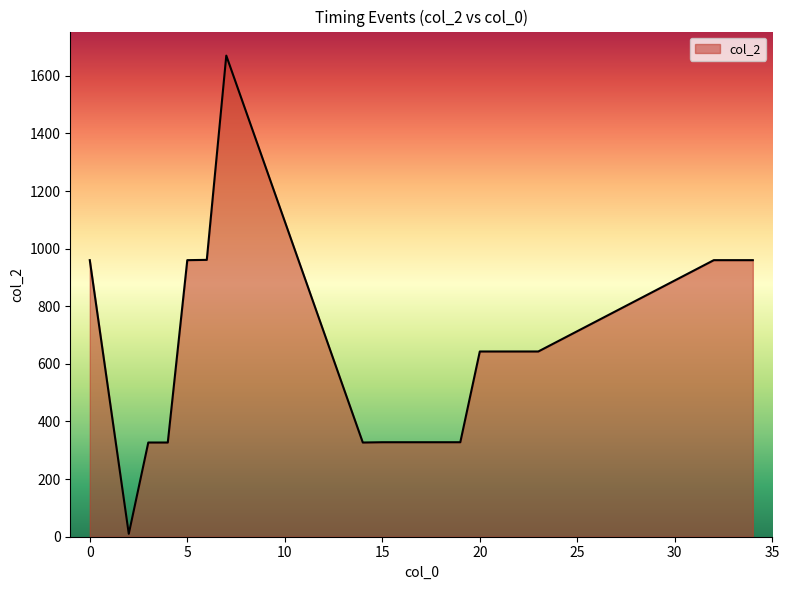

What is the greatest value displayed?

1670